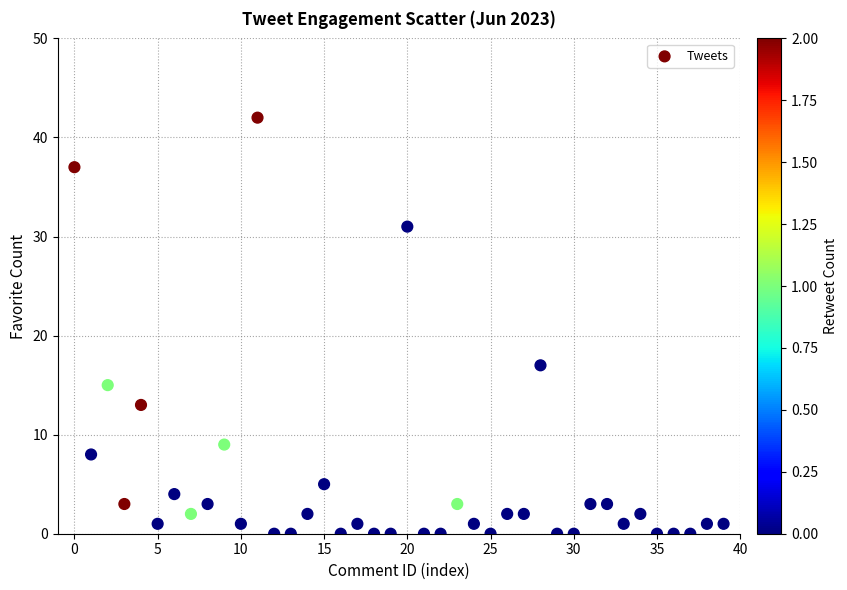

What Y value in the scatter plot is closest to 21?

17